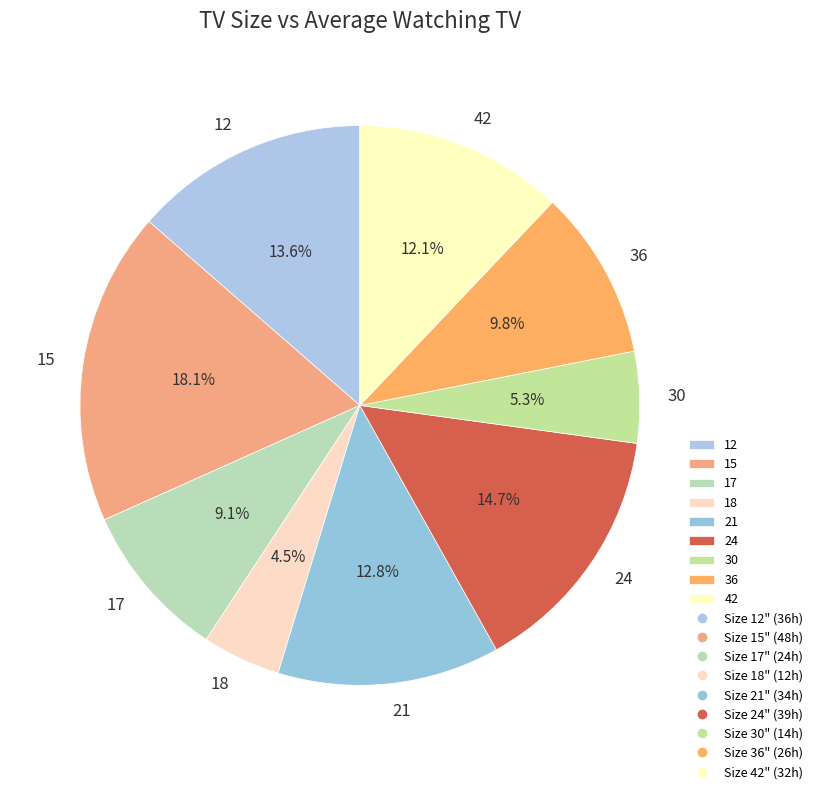

Is 21 the majority of the pie?

No